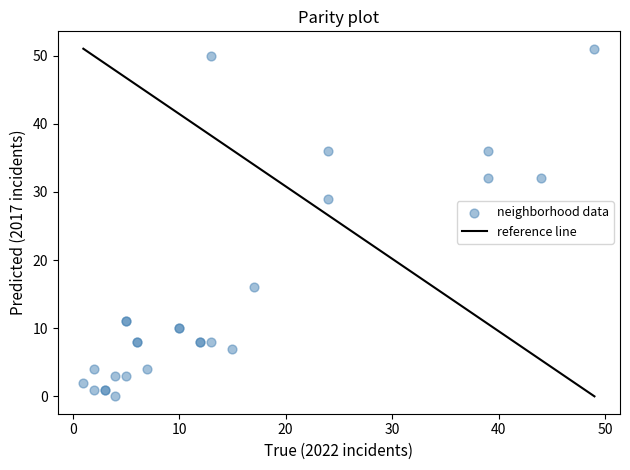

What Y value in the scatter plot is closest to 25?

29